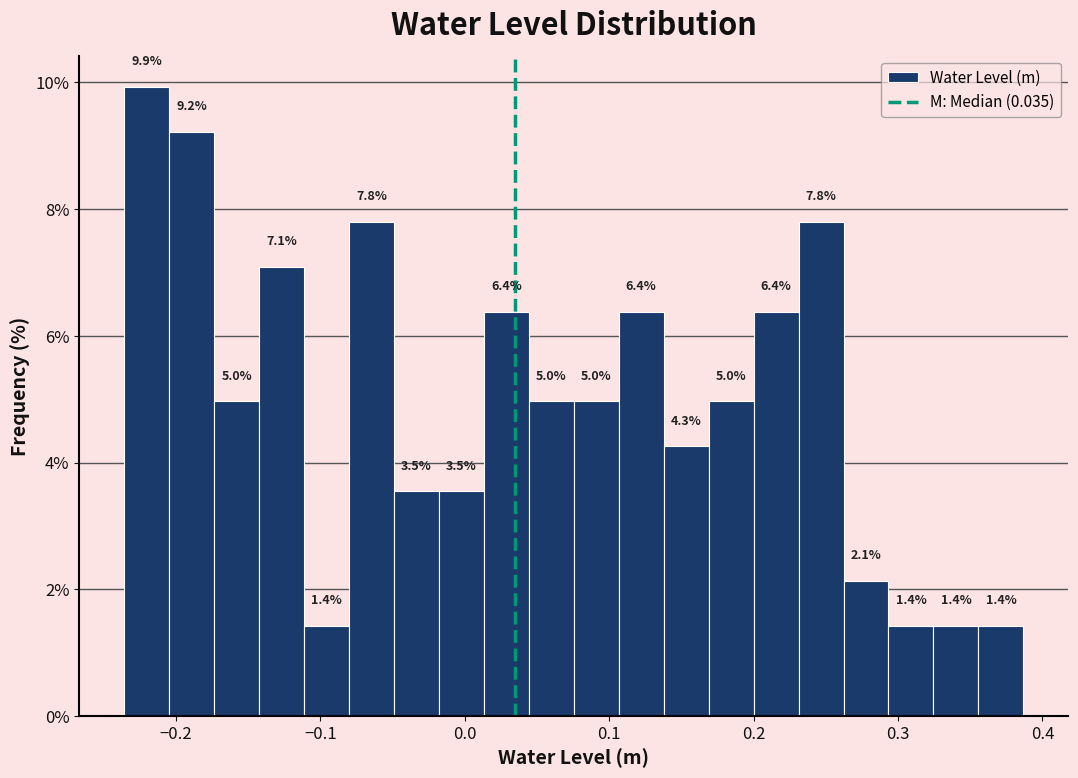

Around what value on the x-axis is the tallest bar? Give the approximate position of its centre, as read against the axis.

-0.22